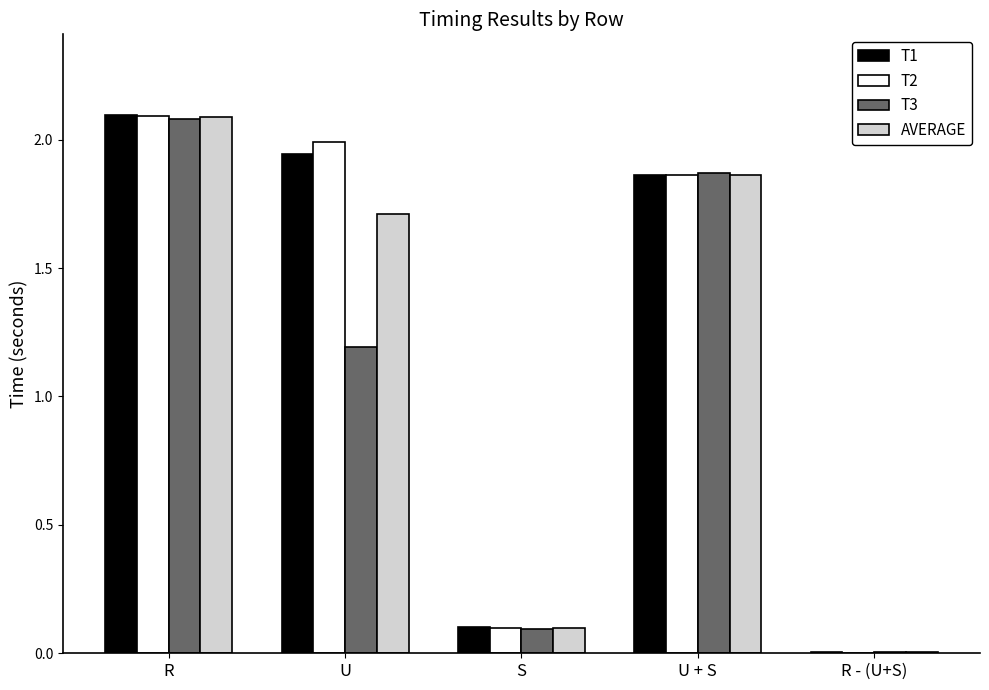

True or false: T3 has a value of 3.4 at R.

False